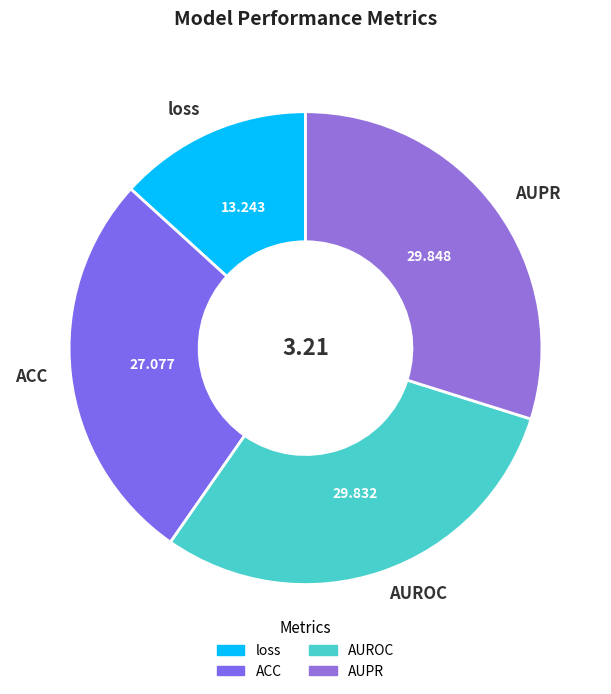

Which slice is the smallest?

loss